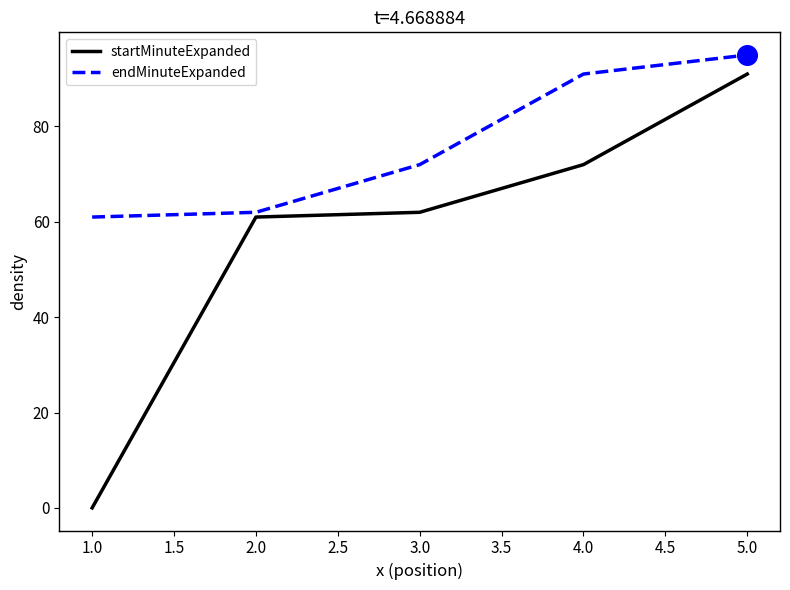

What is the total value across all series at 2.0?

123